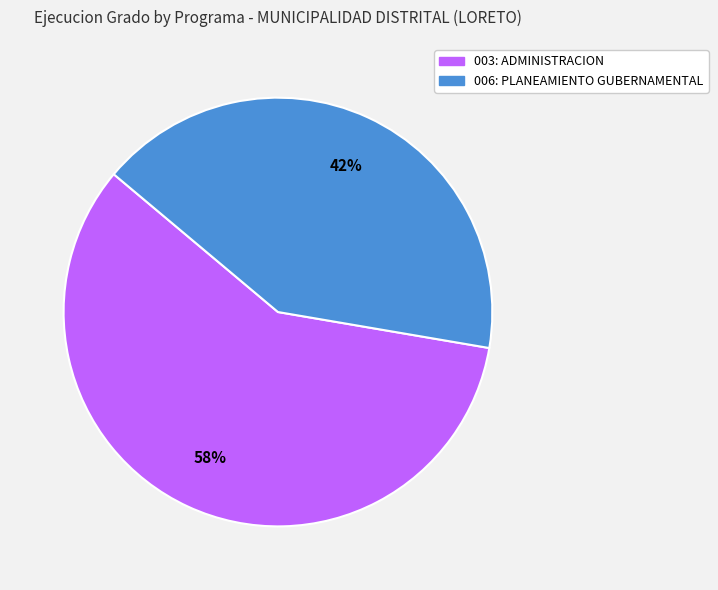

What is the ratio of the value at 006: PLANEAMIENTO GUBERNAMENTAL to the value at 003: ADMINISTRACION?

0.7